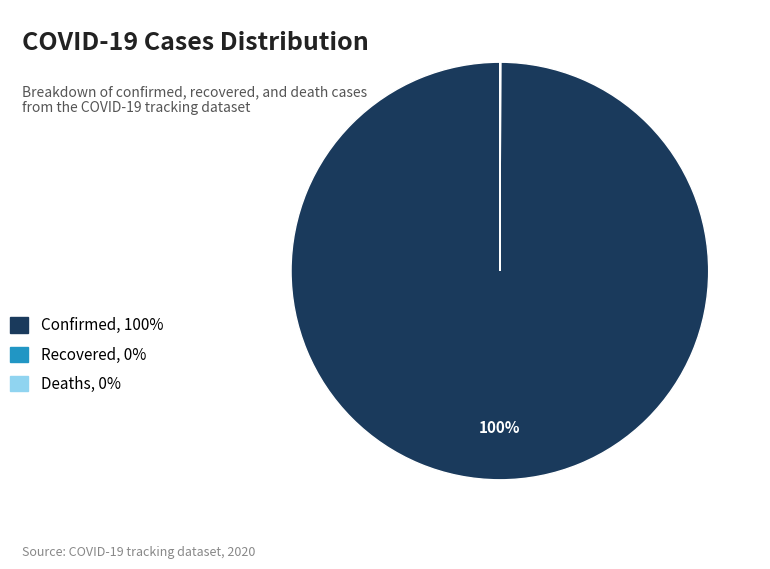

Does any single category account for the majority?

Yes